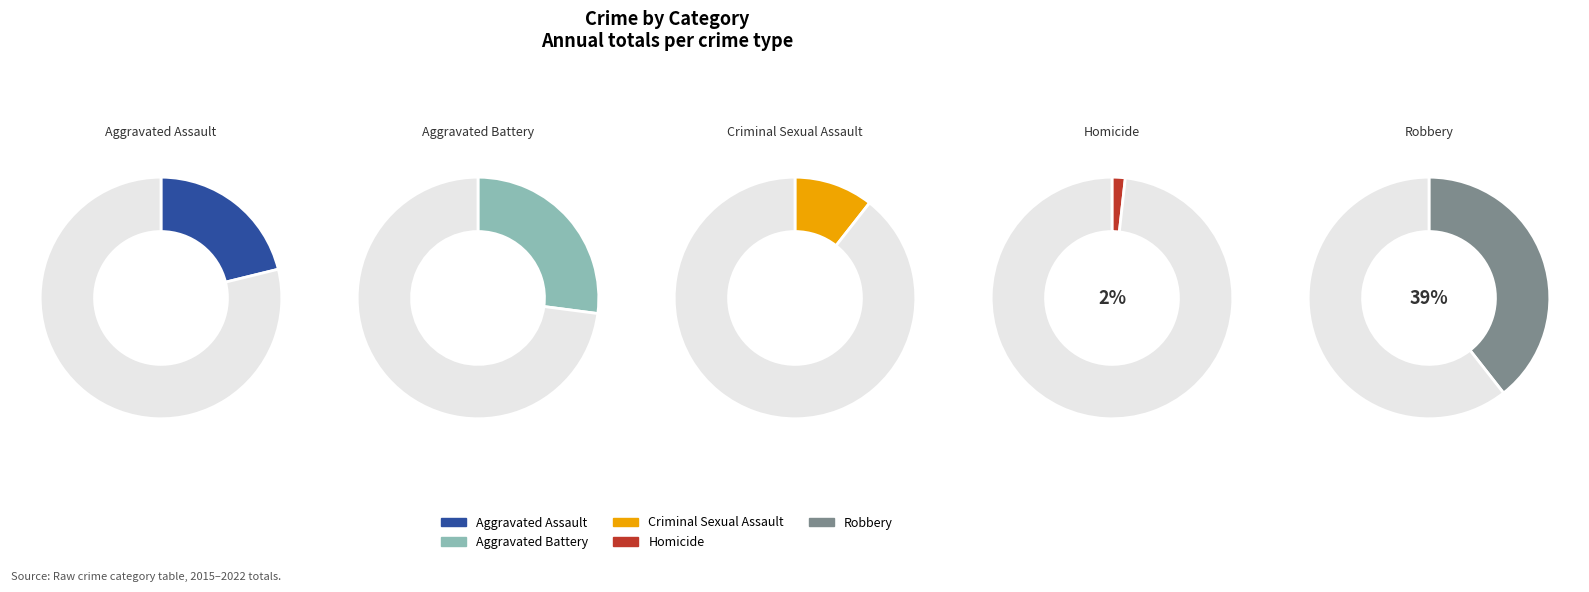

Is there any slice that represents more than half of the pie?

No